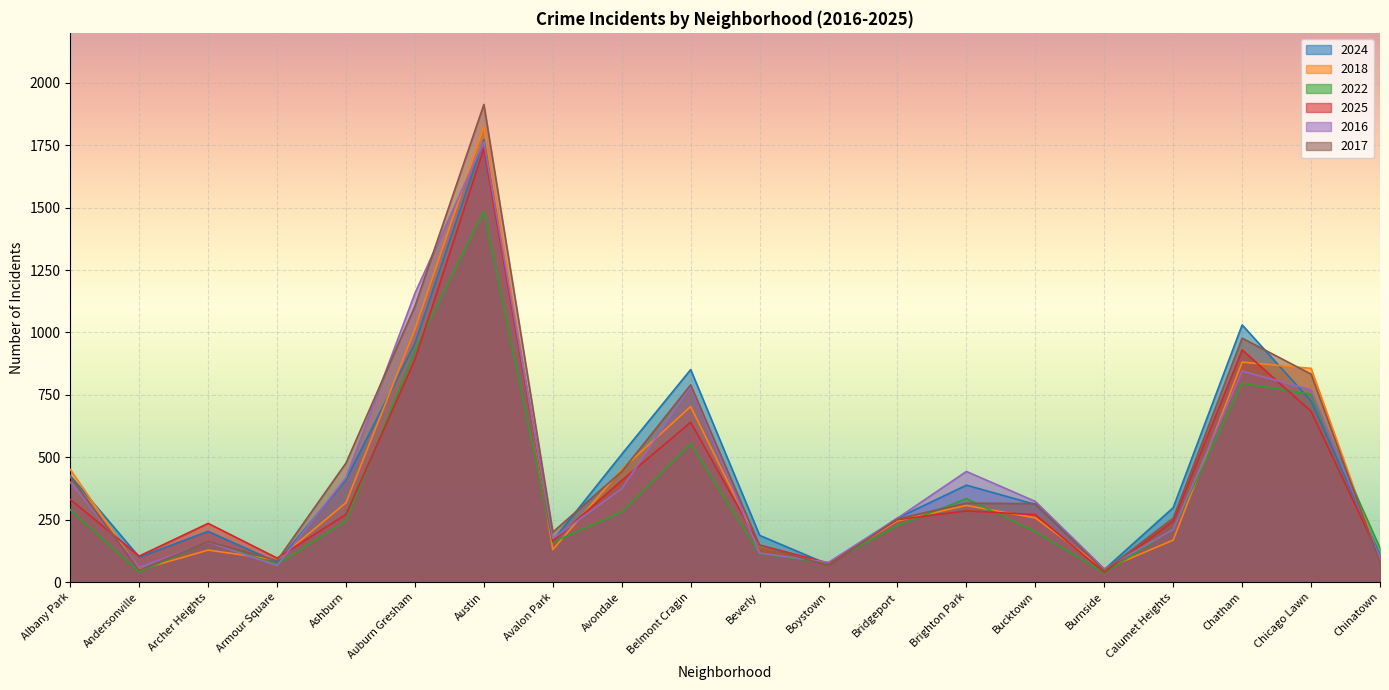

Which series has the largest total across all categories?

2017